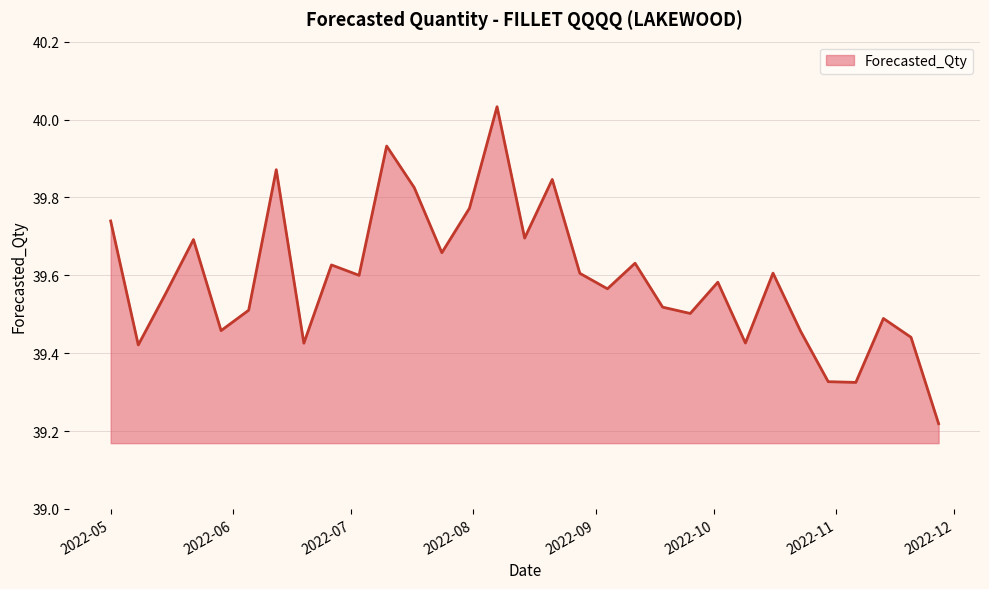

What is the difference between the maximum and minimum values?

0.8